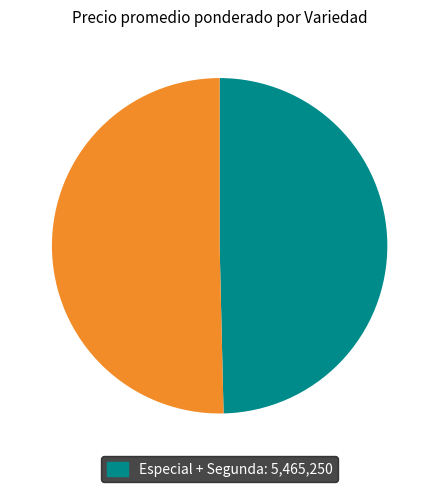

Is there a majority slice in this chart?

Yes